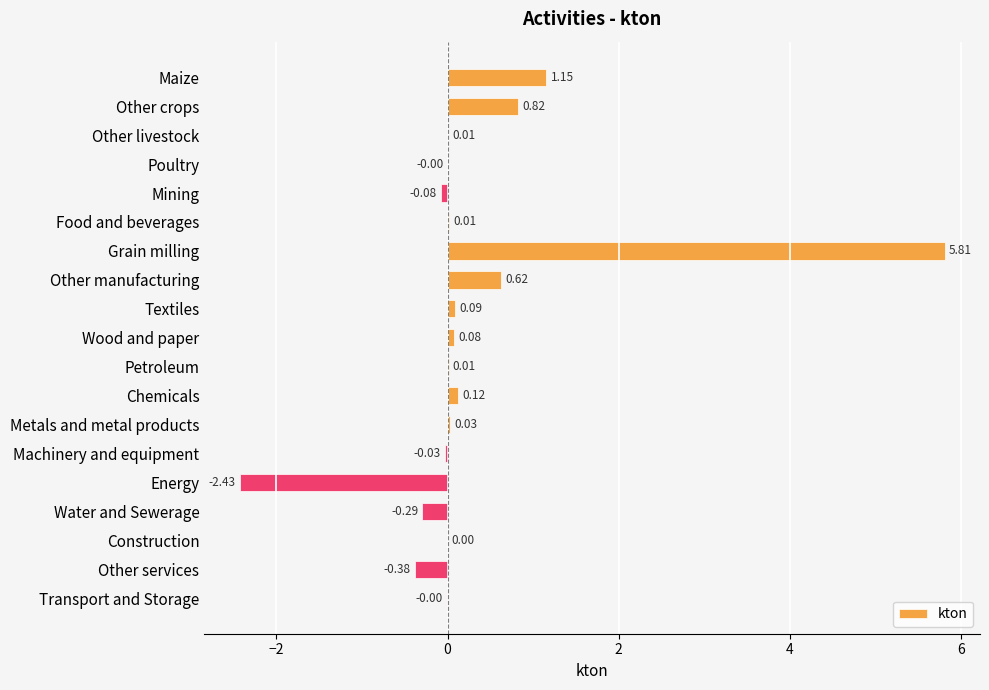

How many series are shown in this chart?

1